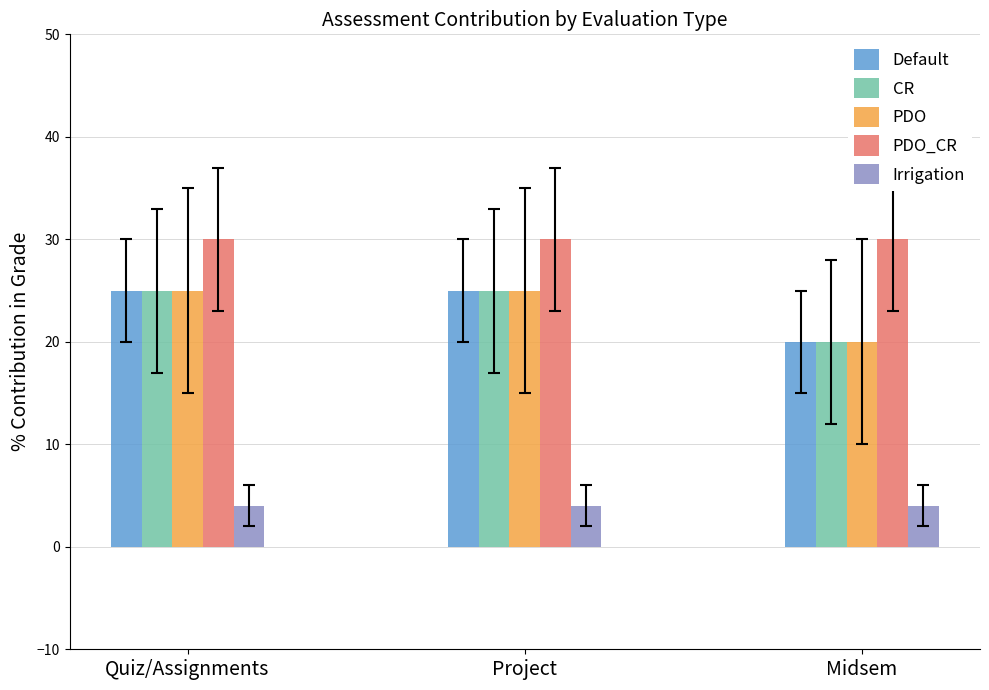

Reading right to left, transcribe all the data shown in this chart.

Default: 20	25	25
CR: 20	25	25
PDO: 20	25	25
PDO_CR: 30	30	30
Irrigation: 4	4	4